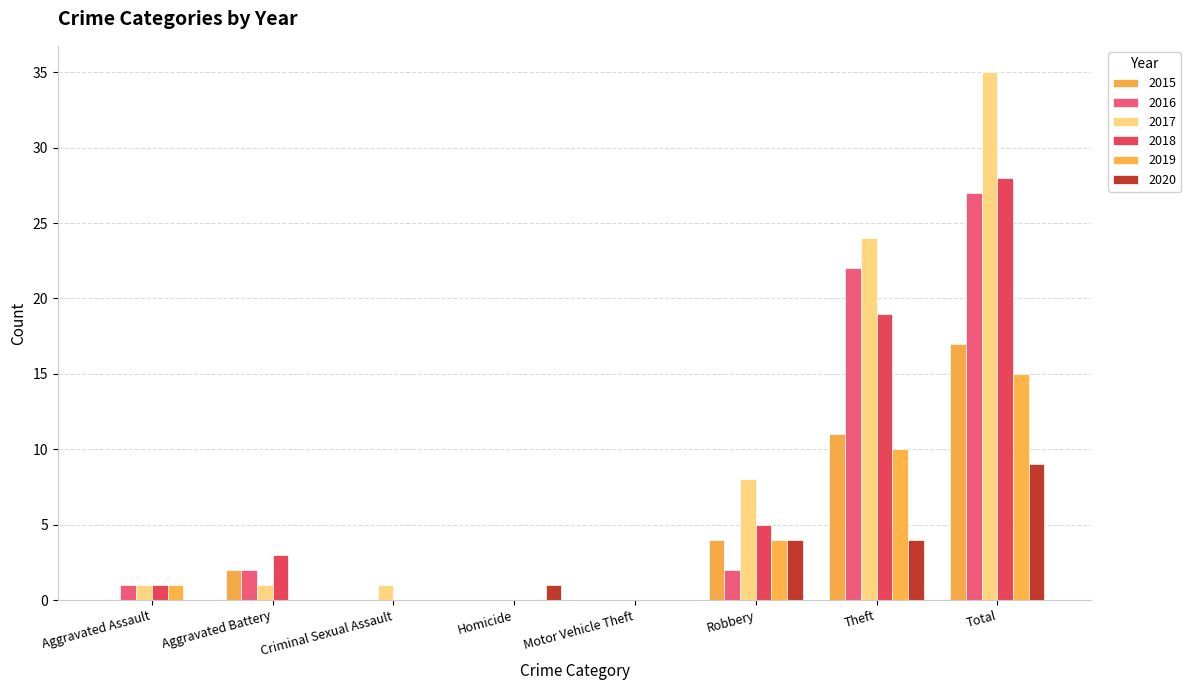

Does the chart contain stacked bars?

No